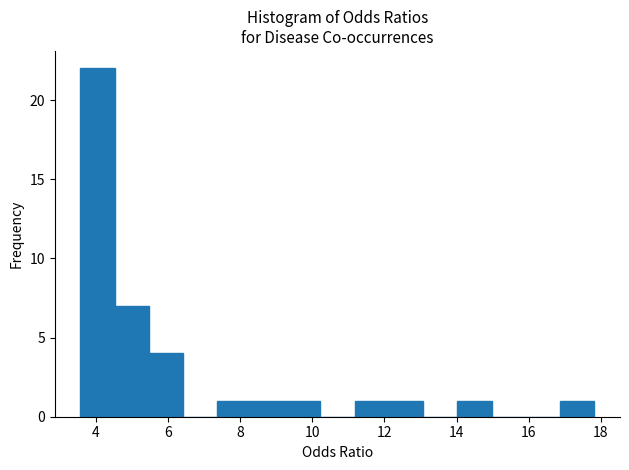

Which range on the x-axis has the tallest bar?

3.6 to 4.6